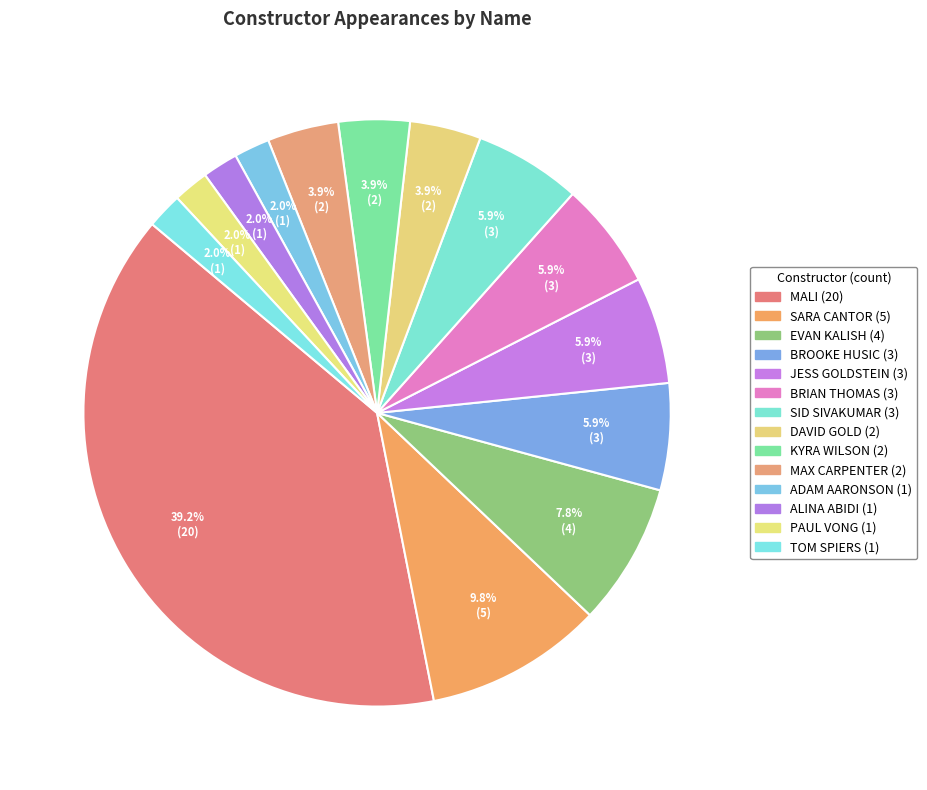

Is it true that ADAM AARONSON is 15% of the pie?

False